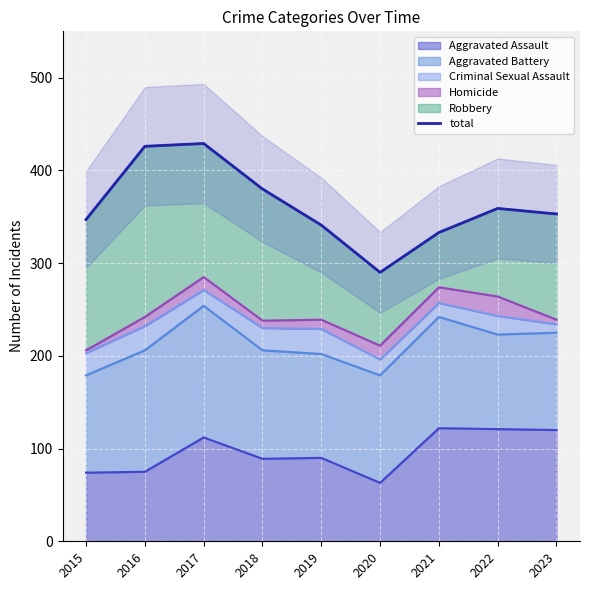

What is the minimum value shown in the chart?

290